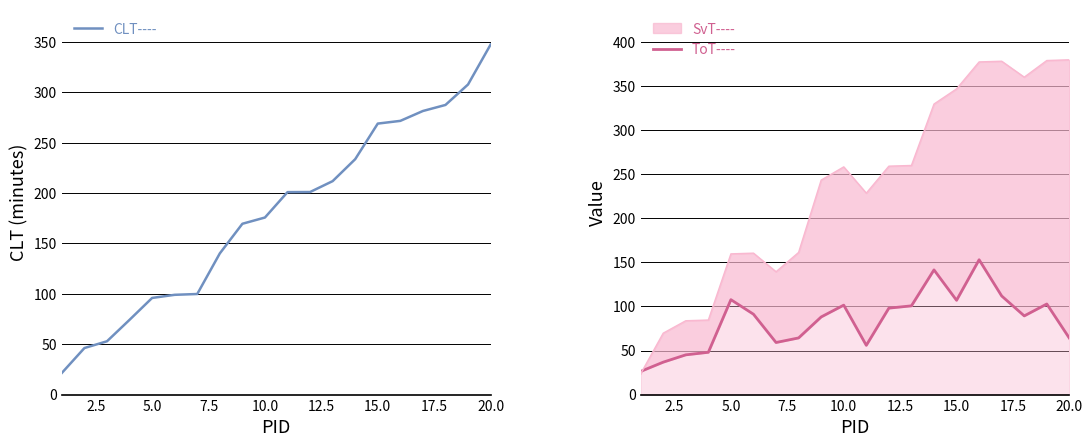

What is the highest value of the CLT---- series?

347.3